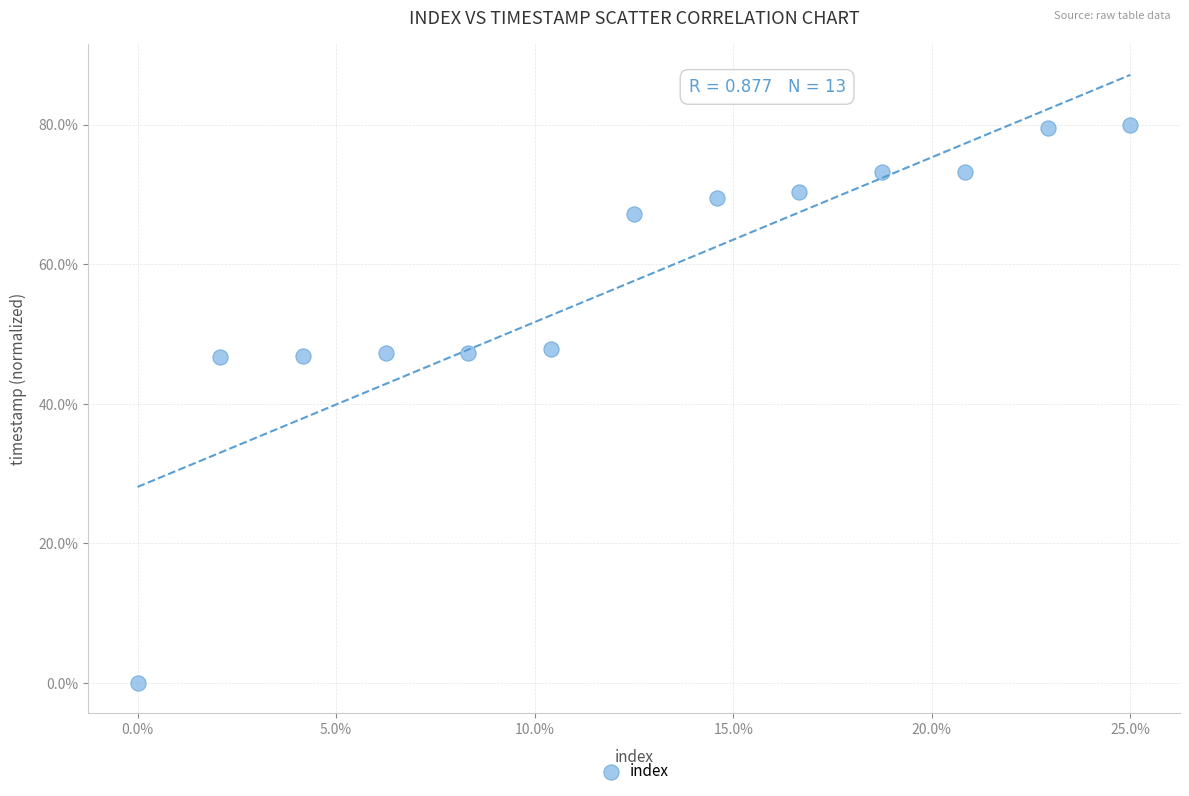

What is the range of X values (max minus min)?

25.0